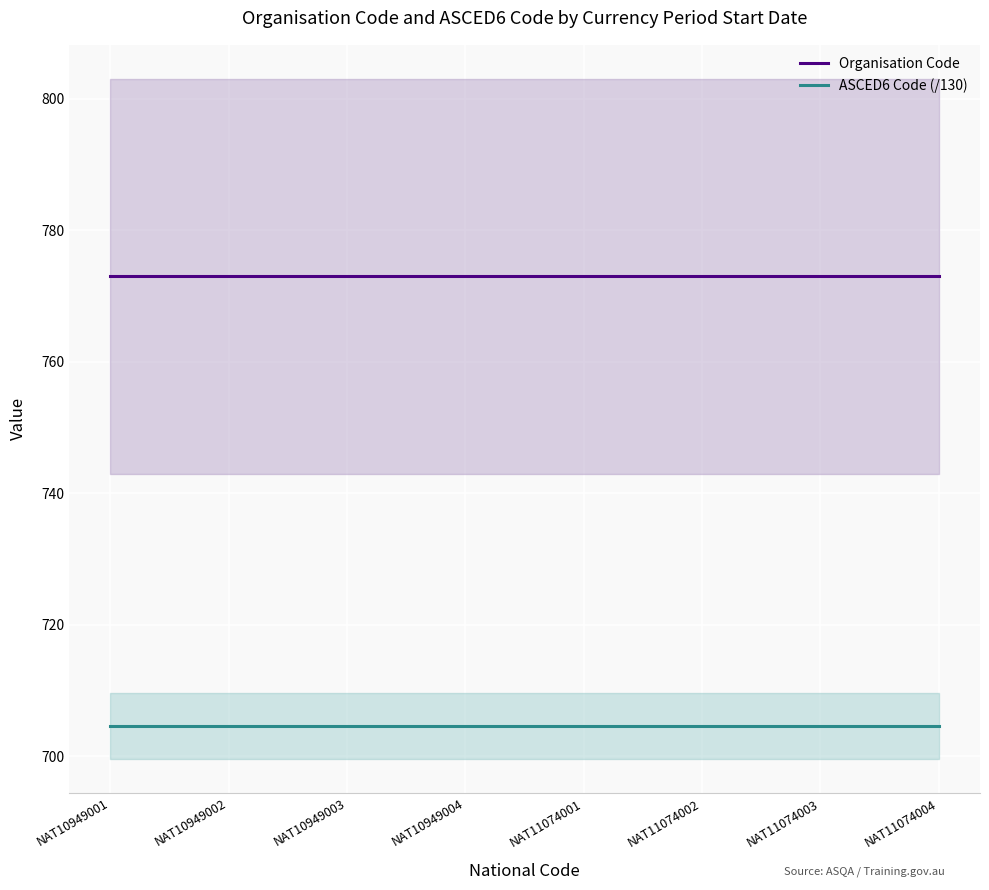

Is this an area chart (filled region under the line)?

No